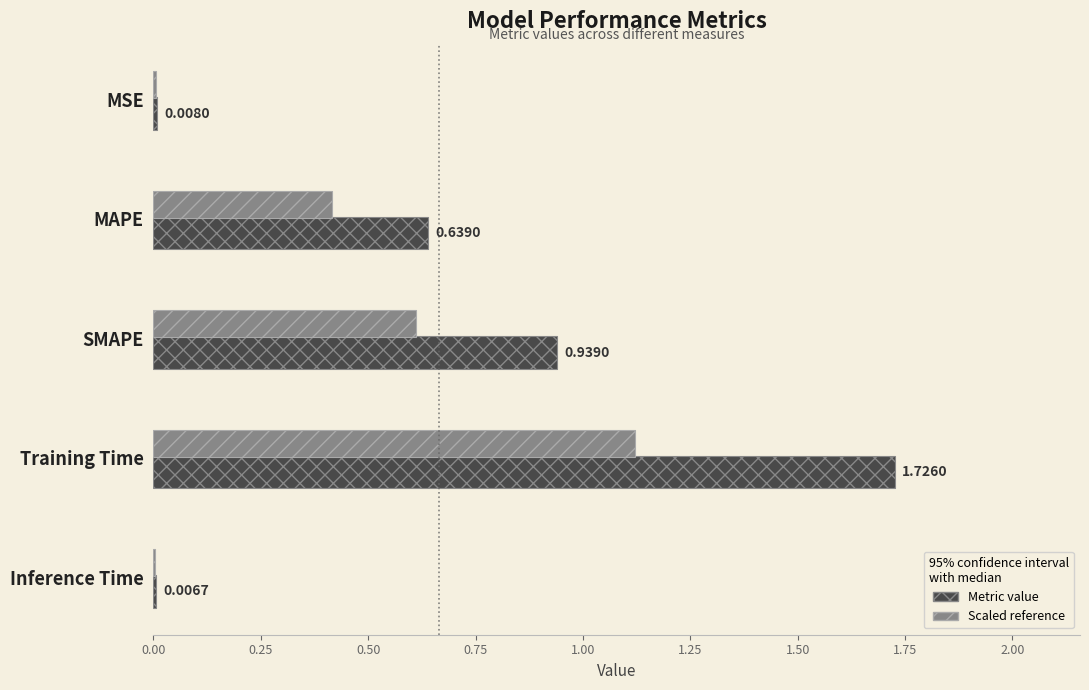

At which category is the sum across all series the highest?

Training Time